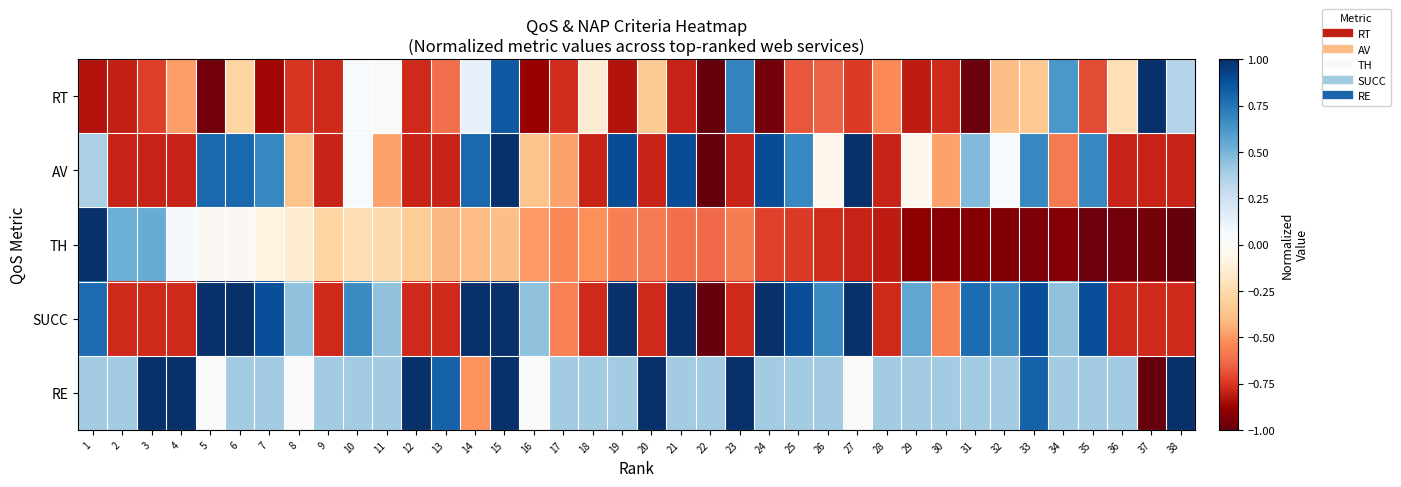

Which label corresponds to the smallest value in the chart?

22